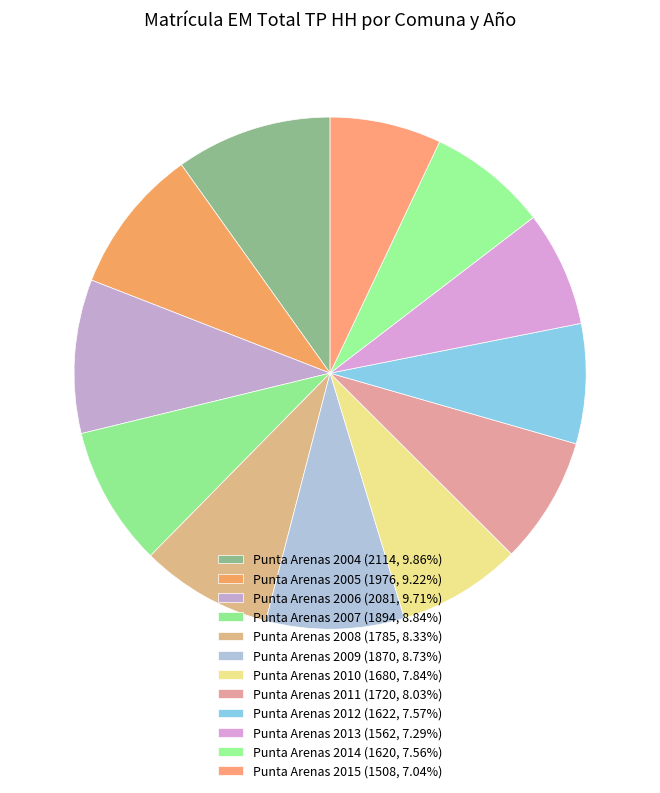

What percentage is the Punta Arenas 2011 slice, to the nearest percent?

8%